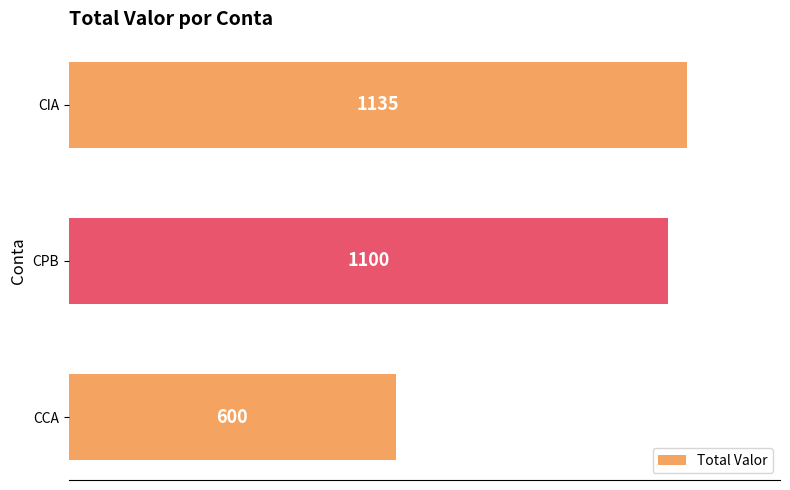

What is the difference between the maximum and minimum values?

535